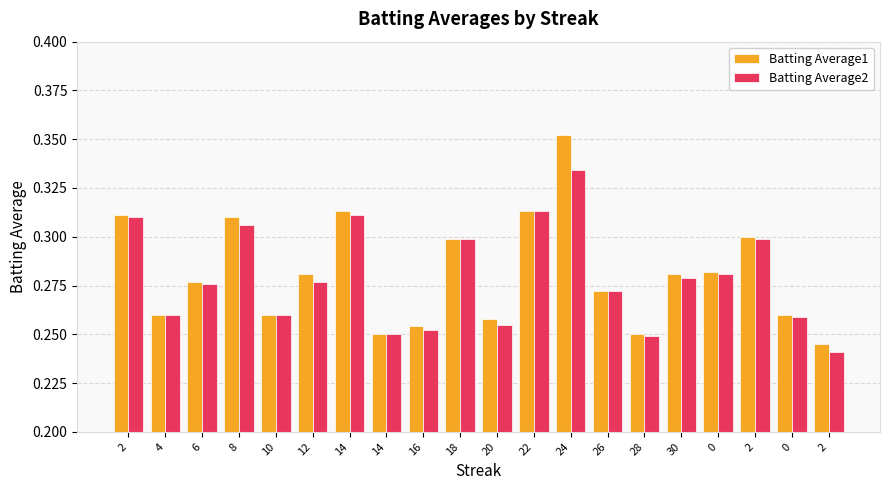

What are all the series names shown in the legend?

Batting Average1, Batting Average2